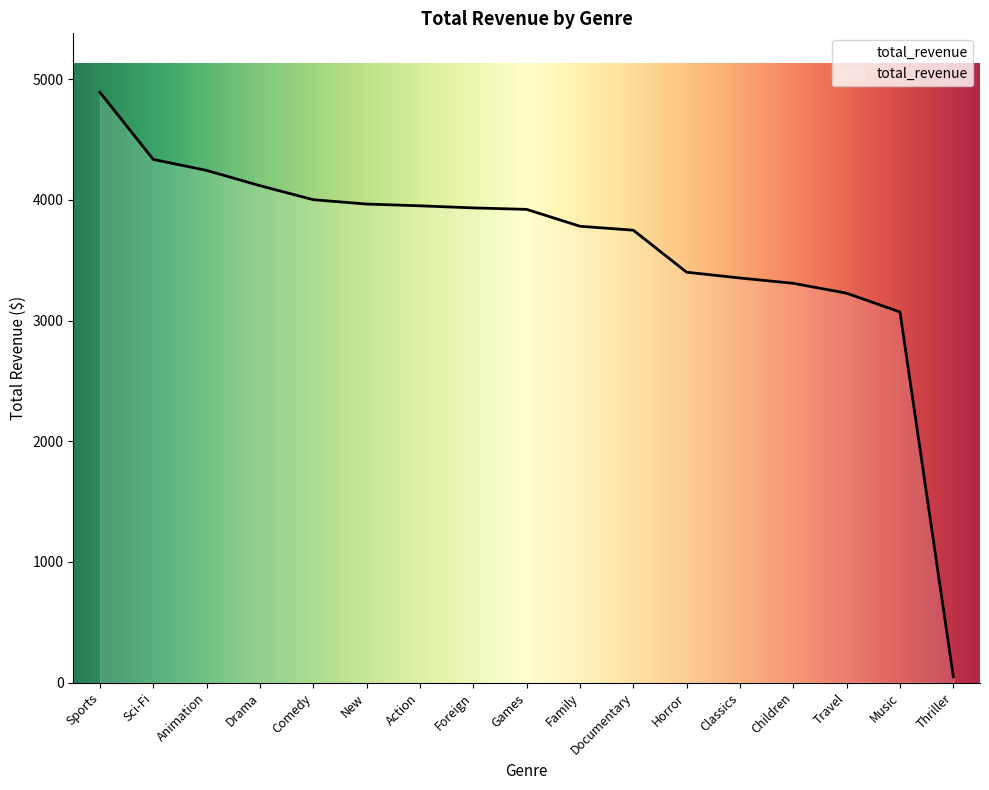

Is it true that the value at Comedy is 4002.5?

True